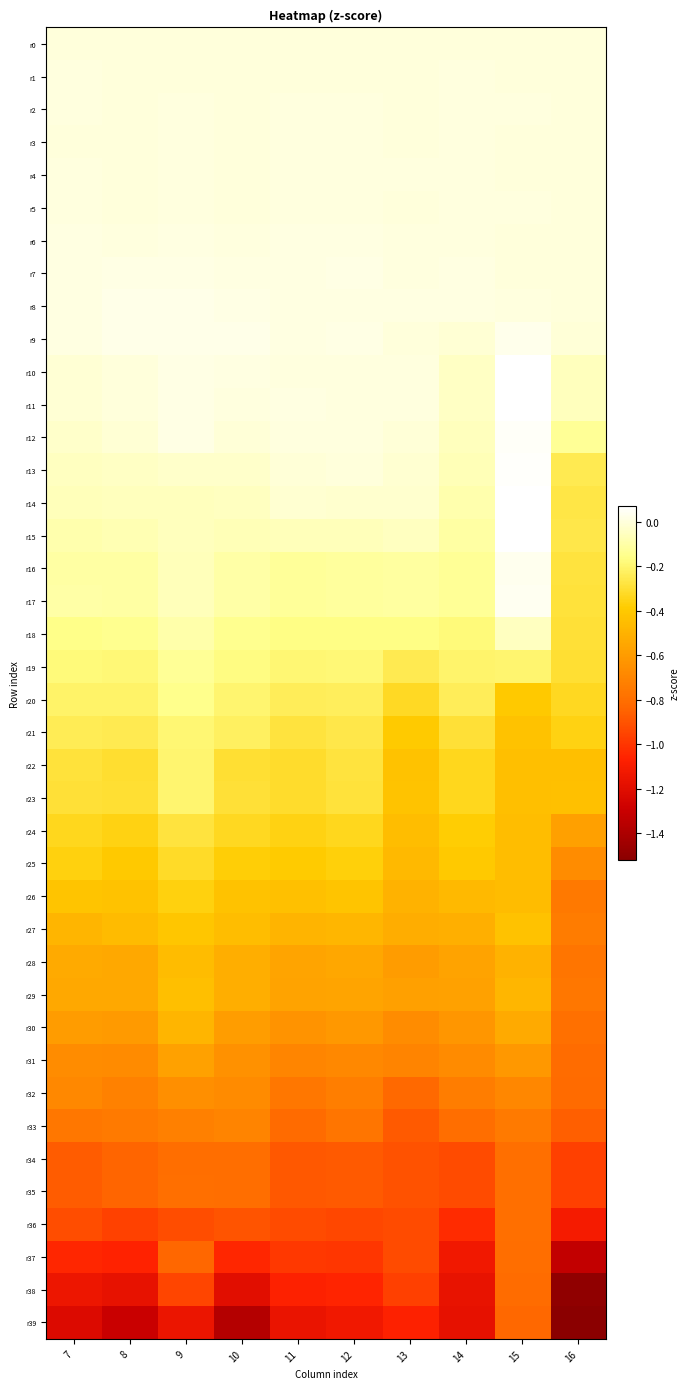

Reading left to right, what are all the values shown in this chart?

r0: 7=0.0	8=0.0	9=0.0	10=0.0	11=0.0	12=0.0	13=0.0	14=0.0	15=0.0	16=0.0
r1: 7=0.0	8=-0.0	9=0.0	10=-0.0	11=0.0	12=-0.0	13=0.0	14=0.0	15=0.0	16=-0.0
r2: 7=0.0	8=-0.0	9=0.0	10=-0.0	11=0.0	12=0.0	13=0.0	14=0.0	15=0.0	16=-0.0
r3: 7=0.0	8=-0.0	9=0.0	10=-0.0	11=0.0	12=0.0	13=0.0	14=0.0	15=0.0	16=-0.0
r4: 7=0.0	8=-0.0	9=0.0	10=-0.0	11=0.0	12=0.0	13=0.0	14=0.0	15=0.0	16=0.0
r5: 7=0.0	8=-0.0	9=0.0	10=-0.0	11=0.0	12=0.0	13=0.0	14=0.0	15=0.0	16=-0.0
r6: 7=0.0	8=0.0	9=0.0	10=0.0	11=0.0	12=0.0	13=0.0	14=0.0	15=-0.0	16=-0.0
r7: 7=0.0	8=0.0	9=0.0	10=0.0	11=0.0	12=0.0	13=0.0	14=0.0	15=0.0	16=-0.0
r8: 7=0.0	8=0.0	9=0.0	10=0.0	11=0.0	12=0.0	13=0.0	14=0.0	15=0.0	16=0.0
r9: 7=0.0	8=0.0	9=0.0	10=0.0	11=0.0	12=0.0	13=0.0	14=-0.0	15=0.0	16=-0.0
r10: 7=-0.0	8=0.0	9=0.0	10=0.0	11=0.0	12=0.0	13=0.0	14=-0.0	15=0.1	16=-0.1
r11: 7=-0.0	8=0.0	9=0.0	10=0.0	11=0.0	12=0.0	13=0.0	14=-0.0	15=0.1	16=-0.1
r12: 7=-0.0	8=-0.0	9=0.0	10=-0.0	11=0.0	12=0.0	13=-0.0	14=-0.1	15=0.1	16=-0.1
r13: 7=-0.1	8=-0.0	9=-0.0	10=-0.0	11=-0.0	12=-0.0	13=-0.0	14=-0.1	15=0.1	16=-0.2
r14: 7=-0.1	8=-0.1	9=-0.1	10=-0.0	11=-0.0	12=-0.0	13=-0.0	14=-0.1	15=0.1	16=-0.3
r15: 7=-0.1	8=-0.1	9=-0.1	10=-0.1	11=-0.1	12=-0.1	13=-0.1	14=-0.1	15=0.1	16=-0.3
r16: 7=-0.1	8=-0.1	9=-0.1	10=-0.1	11=-0.1	12=-0.1	13=-0.1	14=-0.1	15=0.0	16=-0.3
r17: 7=-0.1	8=-0.1	9=-0.1	10=-0.1	11=-0.1	12=-0.1	13=-0.1	14=-0.1	15=0.0	16=-0.3
r18: 7=-0.2	8=-0.1	9=-0.1	10=-0.1	11=-0.2	12=-0.2	13=-0.2	14=-0.2	15=-0.0	16=-0.3
r19: 7=-0.2	8=-0.2	9=-0.1	10=-0.2	11=-0.2	12=-0.2	13=-0.2	14=-0.2	15=-0.2	16=-0.3
r20: 7=-0.2	8=-0.2	9=-0.1	10=-0.2	11=-0.2	12=-0.2	13=-0.3	14=-0.2	15=-0.4	16=-0.3
r21: 7=-0.2	8=-0.2	9=-0.2	10=-0.2	11=-0.3	12=-0.3	13=-0.4	14=-0.3	15=-0.4	16=-0.4
r22: 7=-0.3	8=-0.3	9=-0.2	10=-0.3	11=-0.3	12=-0.3	13=-0.4	14=-0.3	15=-0.4	16=-0.4
r23: 7=-0.3	8=-0.3	9=-0.2	10=-0.3	11=-0.3	12=-0.3	13=-0.4	14=-0.3	15=-0.4	16=-0.4
r24: 7=-0.3	8=-0.4	9=-0.3	10=-0.3	11=-0.4	12=-0.3	13=-0.5	14=-0.4	15=-0.4	16=-0.6
r25: 7=-0.4	8=-0.4	9=-0.3	10=-0.4	11=-0.4	12=-0.4	13=-0.5	14=-0.4	15=-0.4	16=-0.7
r26: 7=-0.4	8=-0.4	9=-0.4	10=-0.4	11=-0.4	12=-0.4	13=-0.5	14=-0.5	15=-0.5	16=-0.8
r27: 7=-0.5	8=-0.5	9=-0.4	10=-0.4	11=-0.5	12=-0.5	13=-0.5	14=-0.5	15=-0.4	16=-0.7
r28: 7=-0.5	8=-0.5	9=-0.5	10=-0.5	11=-0.6	12=-0.5	13=-0.6	14=-0.6	15=-0.5	16=-0.8
r29: 7=-0.5	8=-0.5	9=-0.4	10=-0.5	11=-0.6	12=-0.6	13=-0.6	14=-0.6	15=-0.5	16=-0.8
r30: 7=-0.6	8=-0.6	9=-0.5	10=-0.6	11=-0.6	12=-0.6	13=-0.7	14=-0.6	15=-0.5	16=-0.8
r31: 7=-0.7	8=-0.7	9=-0.6	10=-0.7	11=-0.7	12=-0.7	13=-0.7	14=-0.7	15=-0.6	16=-0.8
r32: 7=-0.7	8=-0.7	9=-0.7	10=-0.7	11=-0.8	12=-0.7	13=-0.8	14=-0.7	15=-0.7	16=-0.8
r33: 7=-0.8	8=-0.7	9=-0.7	10=-0.7	11=-0.8	12=-0.8	13=-0.9	14=-0.8	15=-0.7	16=-0.9
r34: 7=-0.9	8=-0.8	9=-0.8	10=-0.8	11=-0.9	12=-0.9	13=-0.9	14=-0.9	15=-0.8	16=-1.0
r35: 7=-0.9	8=-0.8	9=-0.8	10=-0.8	11=-0.9	12=-0.9	13=-0.9	14=-0.9	15=-0.8	16=-1.0
r36: 7=-0.9	8=-1.0	9=-0.9	10=-0.9	11=-0.9	12=-0.9	13=-0.9	14=-1.0	15=-0.8	16=-1.1
r37: 7=-1.0	8=-1.1	9=-0.8	10=-1.1	11=-1.0	12=-1.0	13=-0.9	14=-1.1	15=-0.8	16=-1.3
r38: 7=-1.1	8=-1.2	9=-0.9	10=-1.2	11=-1.1	12=-1.1	13=-1.0	14=-1.2	15=-0.8	16=-1.5
r39: 7=-1.2	8=-1.3	9=-1.1	10=-1.4	11=-1.2	12=-1.1	13=-1.1	14=-1.2	15=-0.8	16=-1.5